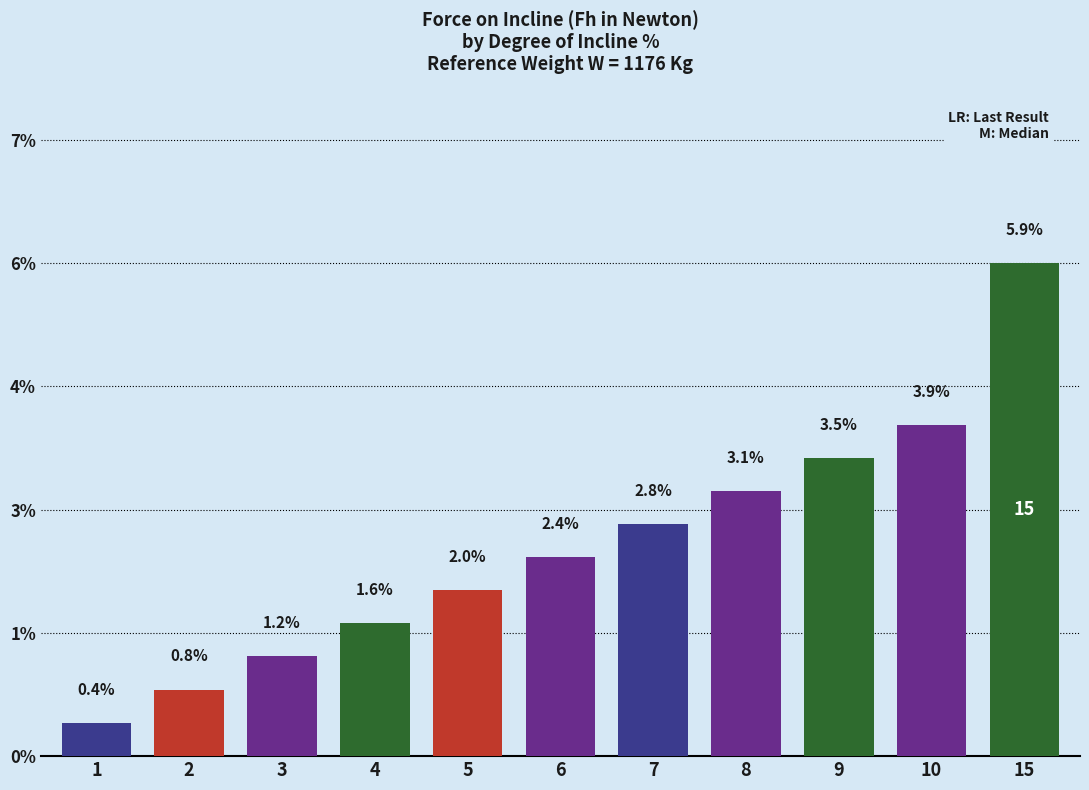

Does the chart contain any negative values?

No